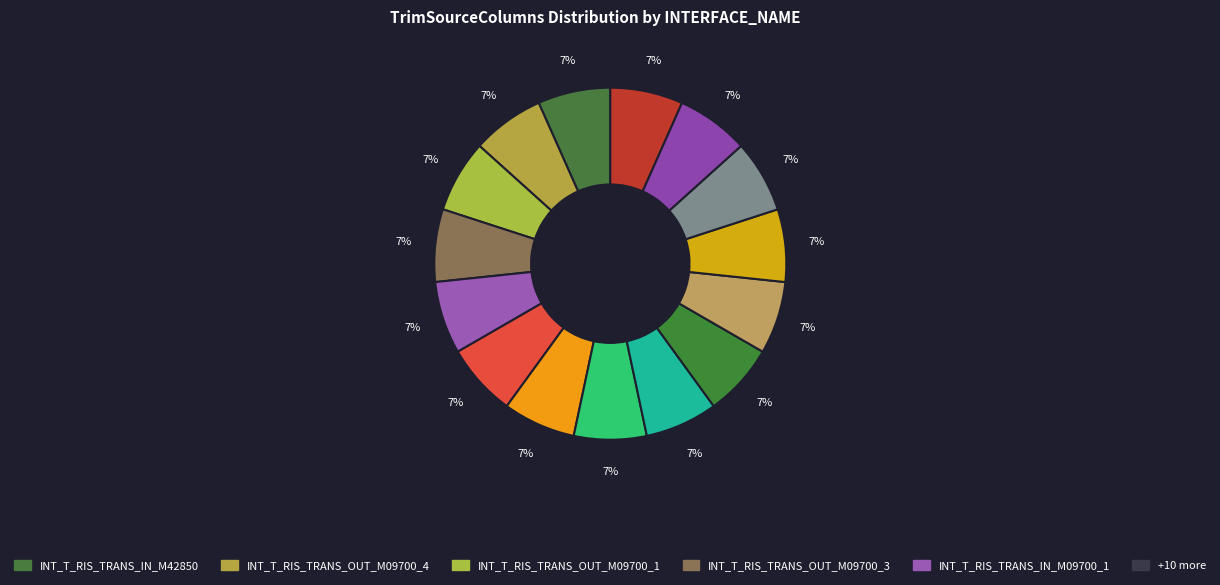

How many segments does this pie chart have?

15